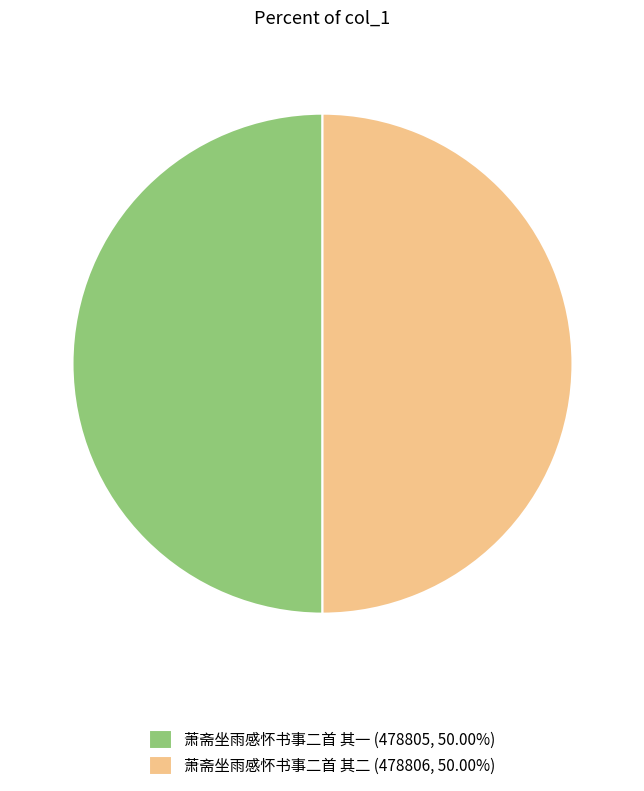

How many segments does this pie chart have?

2